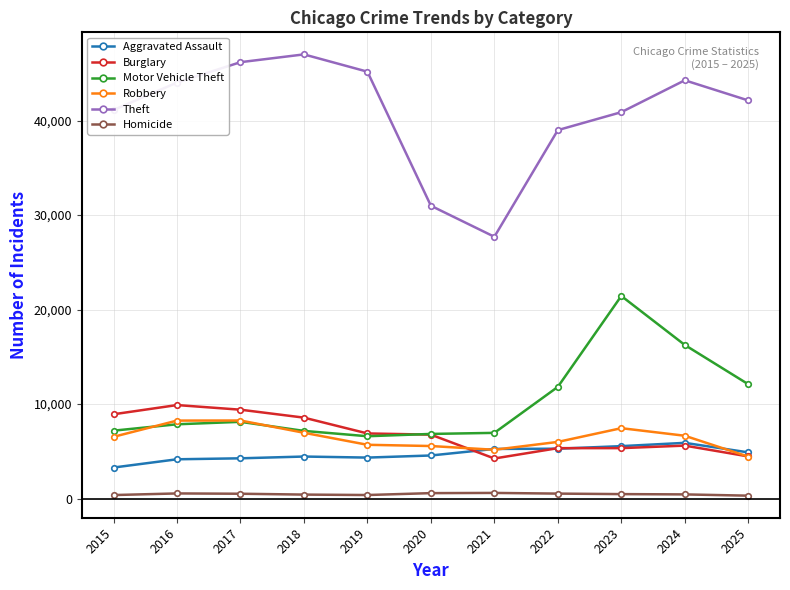

The Burglary series shows 8921 at 2015. True or false?

True